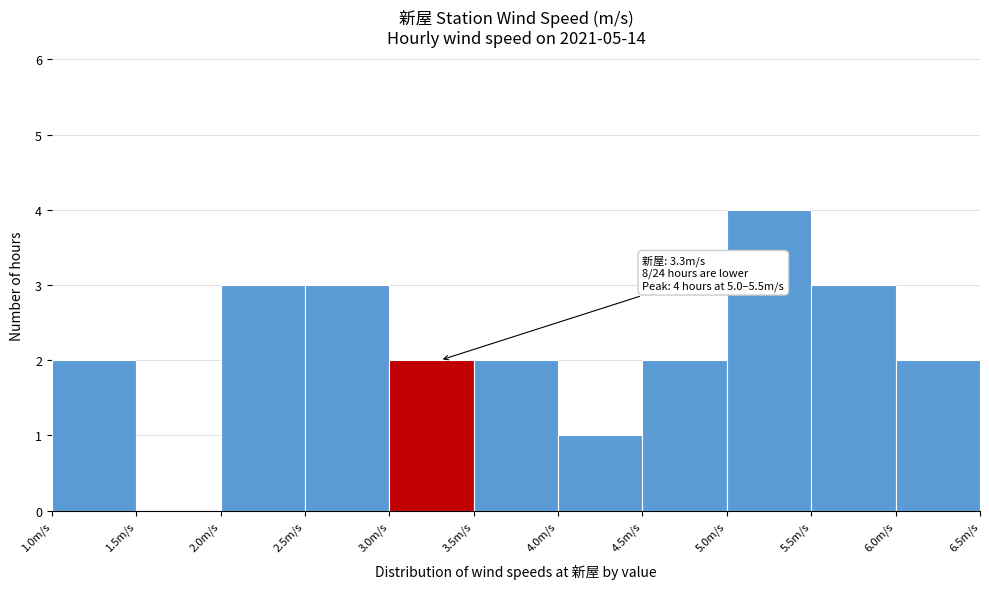

Which range on the x-axis has the tallest bar?

5.0 to 5.5